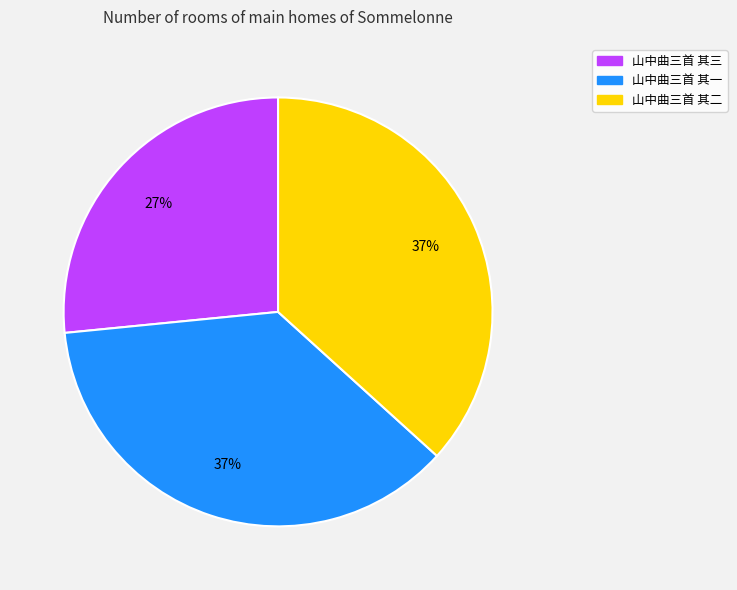

To the nearest percent, what is the average slice percentage?

33%